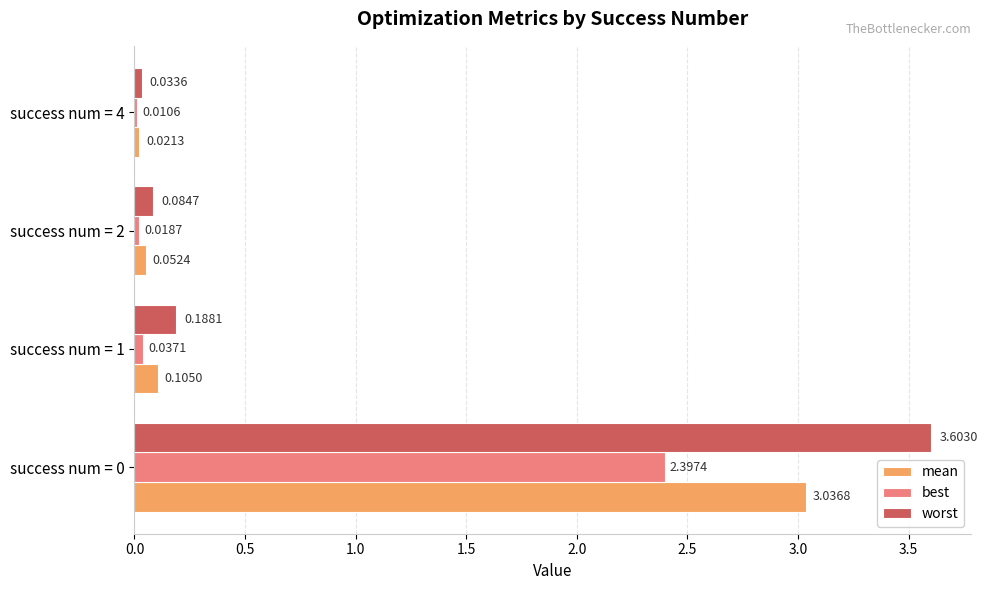

Between success num = 1 and success num = 4, which series saw the biggest shift?

worst